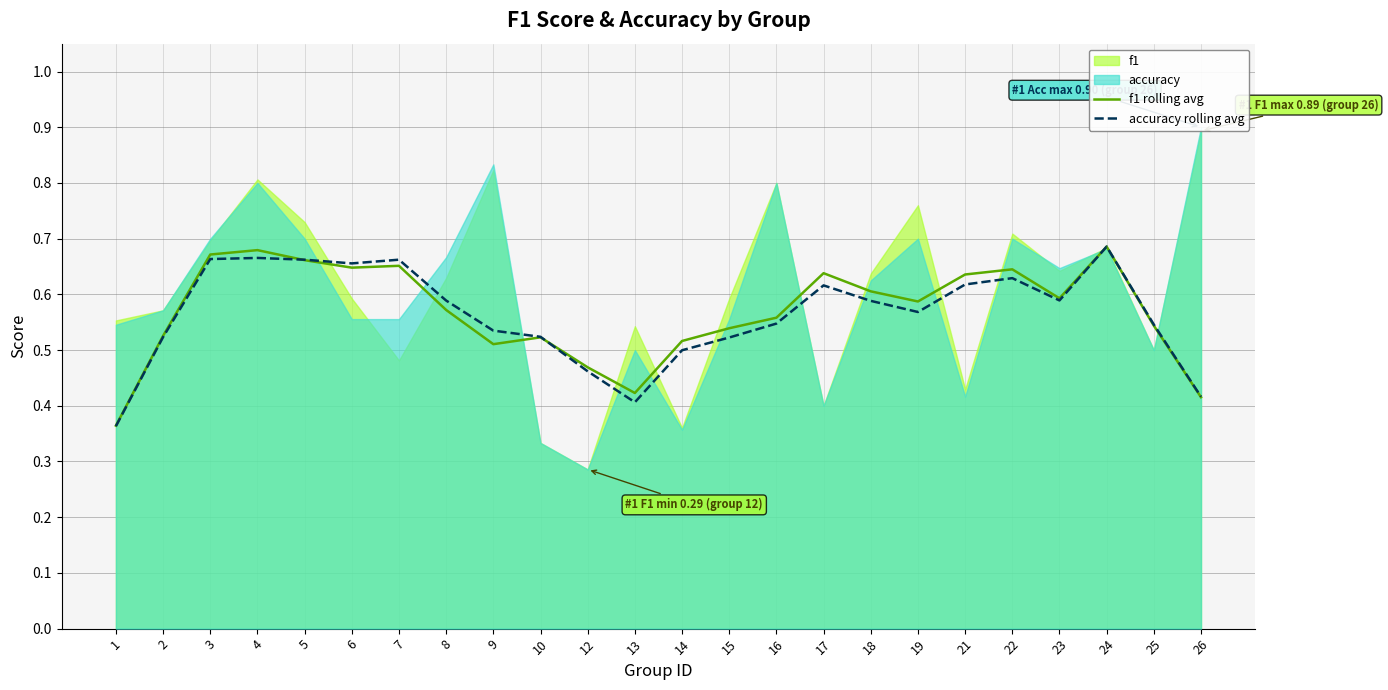

The value of accuracy rolling avg at 15 is 0.5. True or false?

True